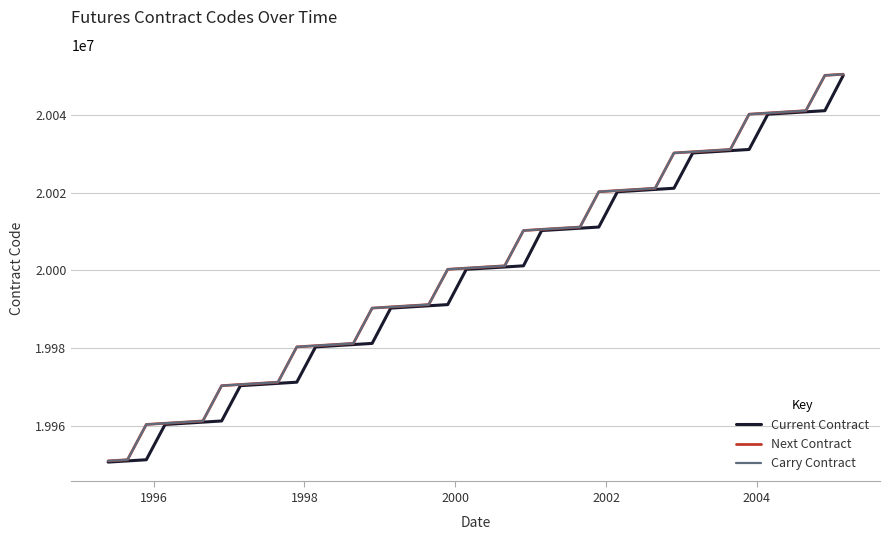

At how many categories does at least one series exceed 20035769?

6